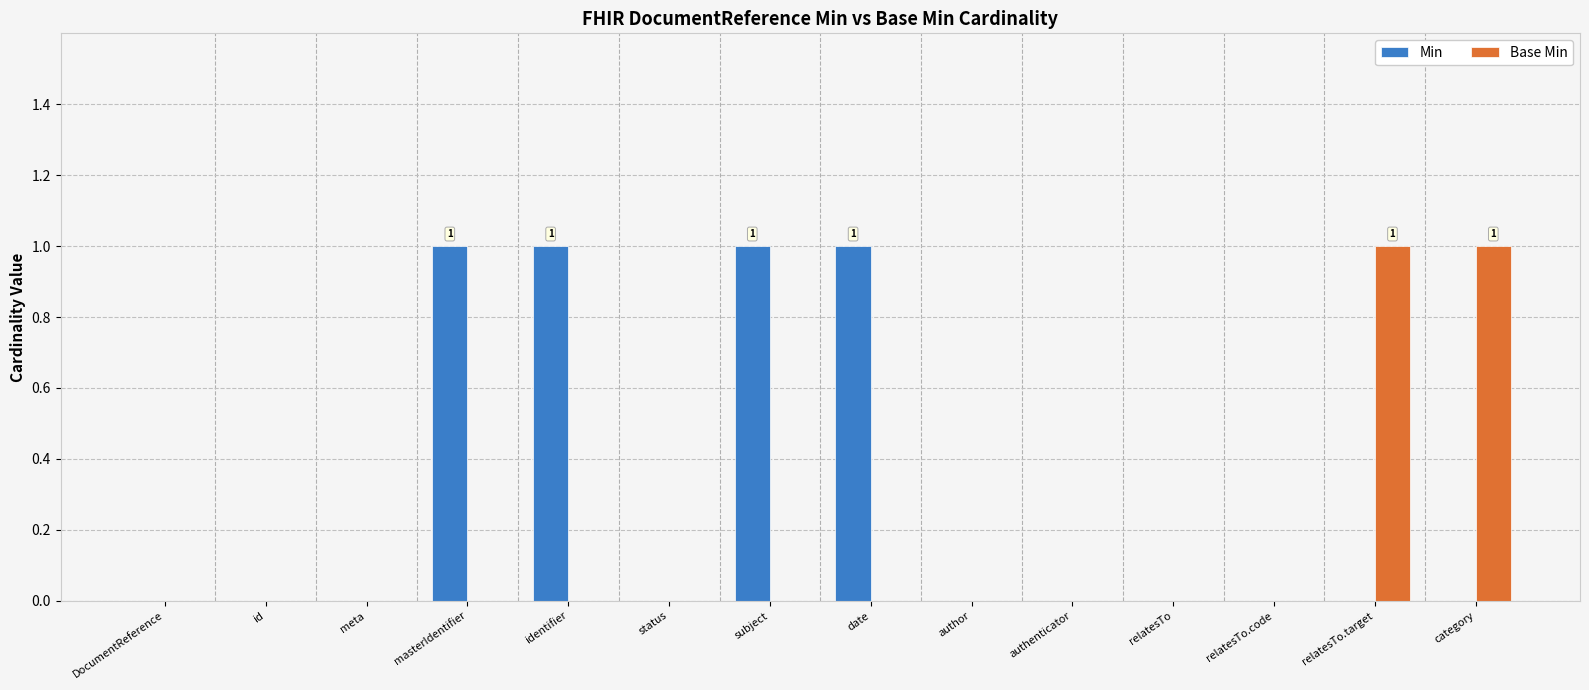

Which series has the largest total across all categories?

Min